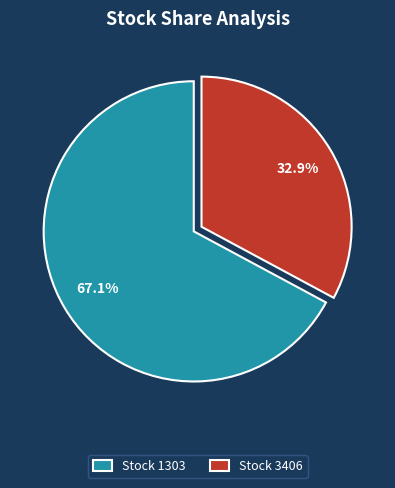

What percentage do Stock 3406 and Stock 1303 together represent?

100.0%